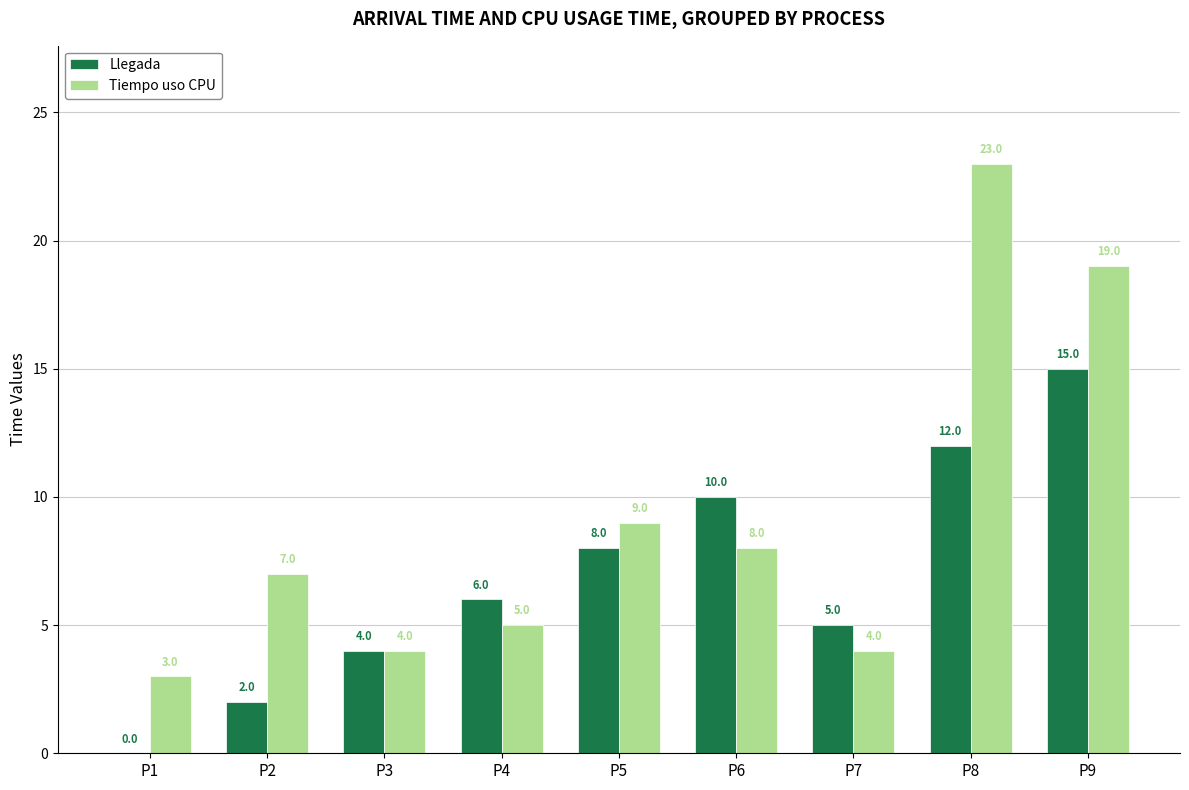

The Tiempo uso CPU series shows 14 at P8. True or false?

False